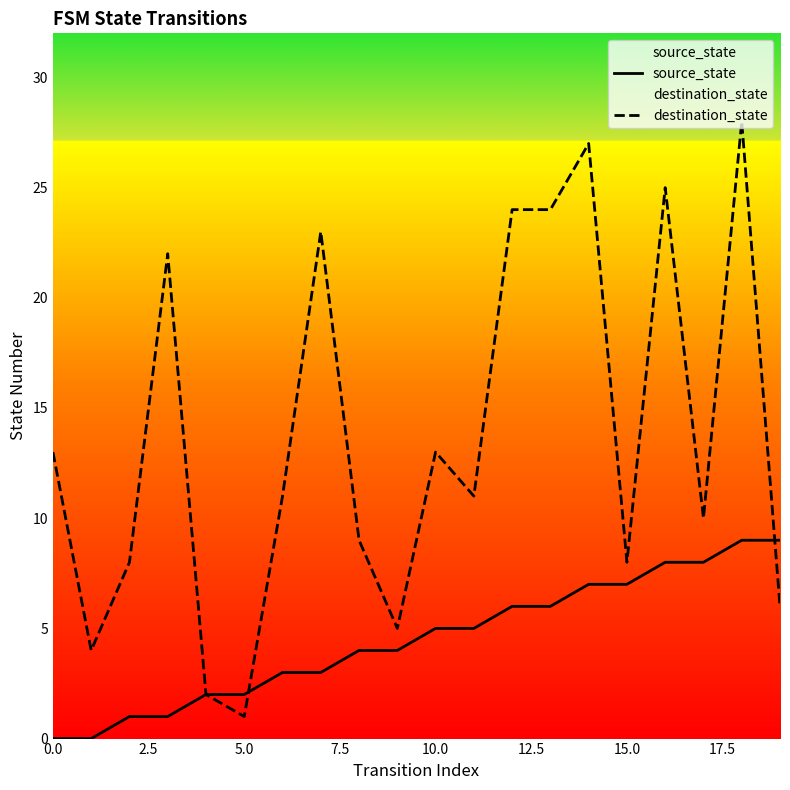

Which series has the widest spread of values?

destination_state